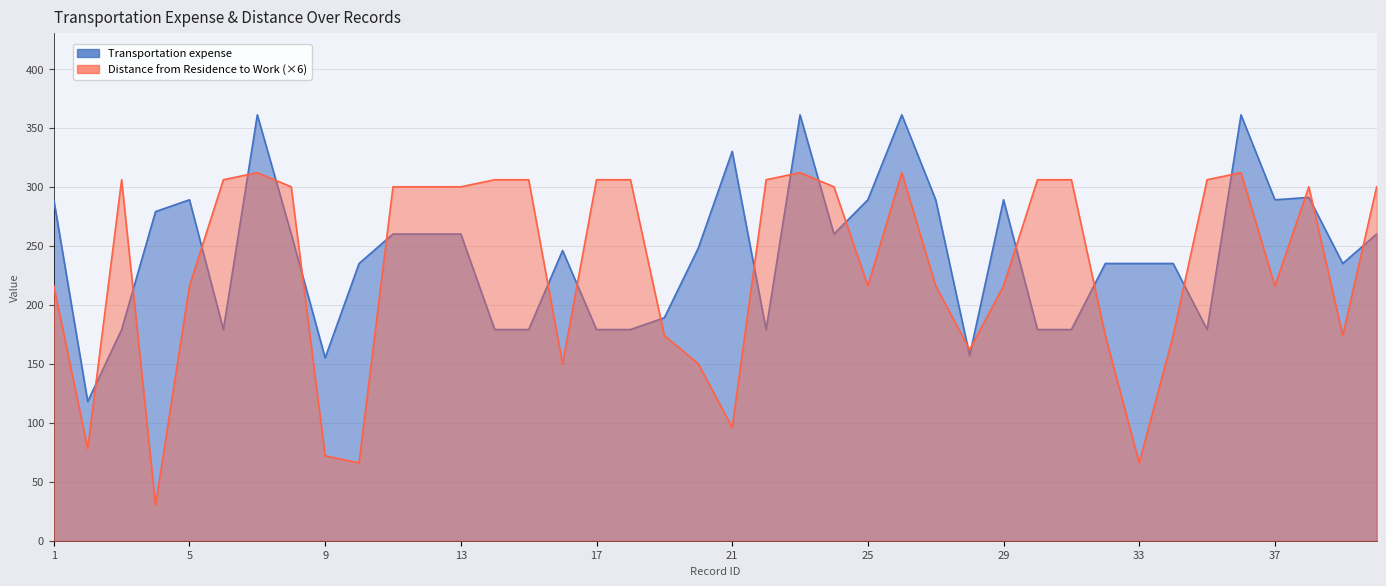

Reading left to right, list all the values displayed in this chart.

Transportation expense: 289	118	179	279	289	179	361	260	155	235	260	260	260	179	179	246	179	179	189	248	330	179	361	260	289	361	289	157	289	179	179	235	235	235	179	361	289	291	235	260
Distance from Residence to Work: 216	78	306	30	216	306	312	300	72	66	300	300	300	306	306	150	306	306	174	150	96	306	312	300	216	312	216	162	216	306	306	174	66	174	306	312	216	300	174	300